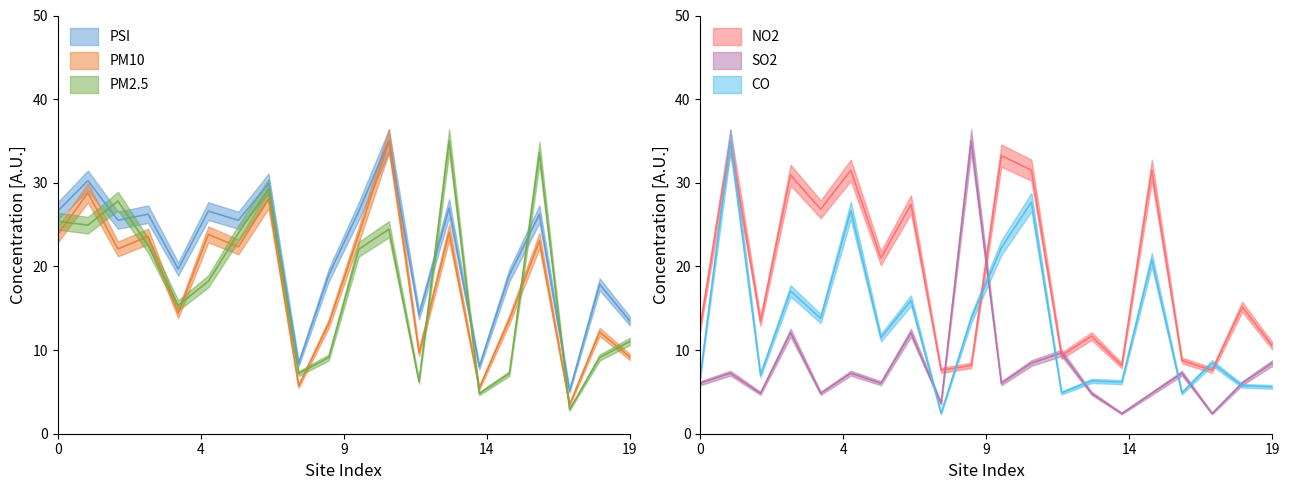

Which series has the largest total across all categories?

PSI